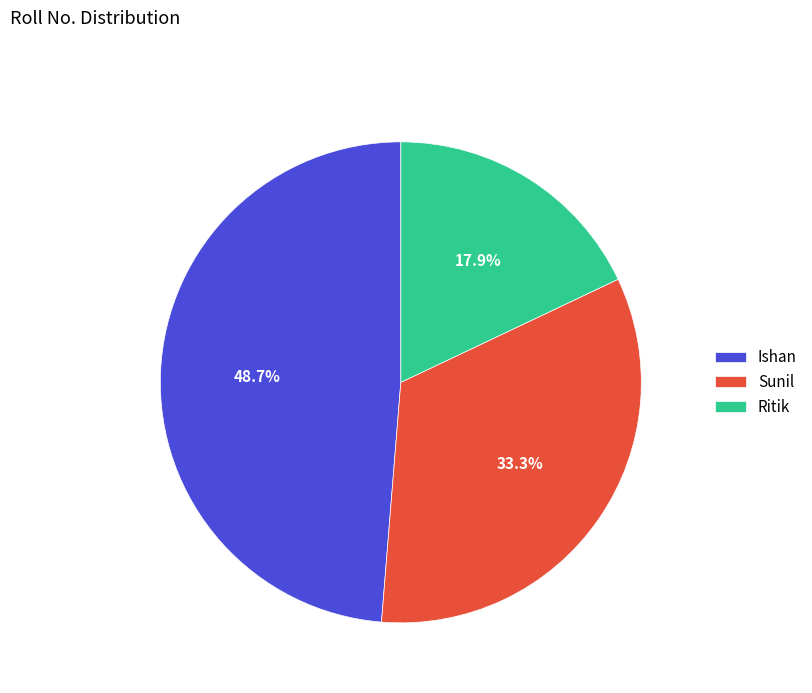

The Ritik slice represents 30% of the pie. True or false?

False